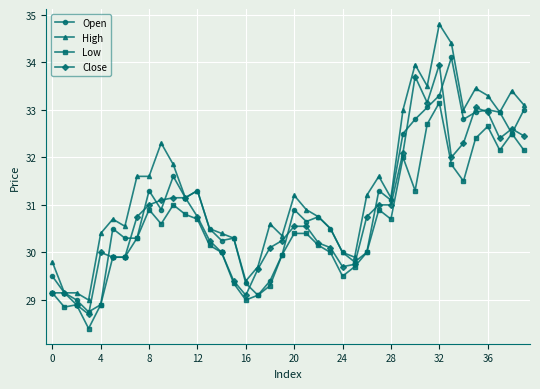

Which series has the largest range (max minus min)?

High